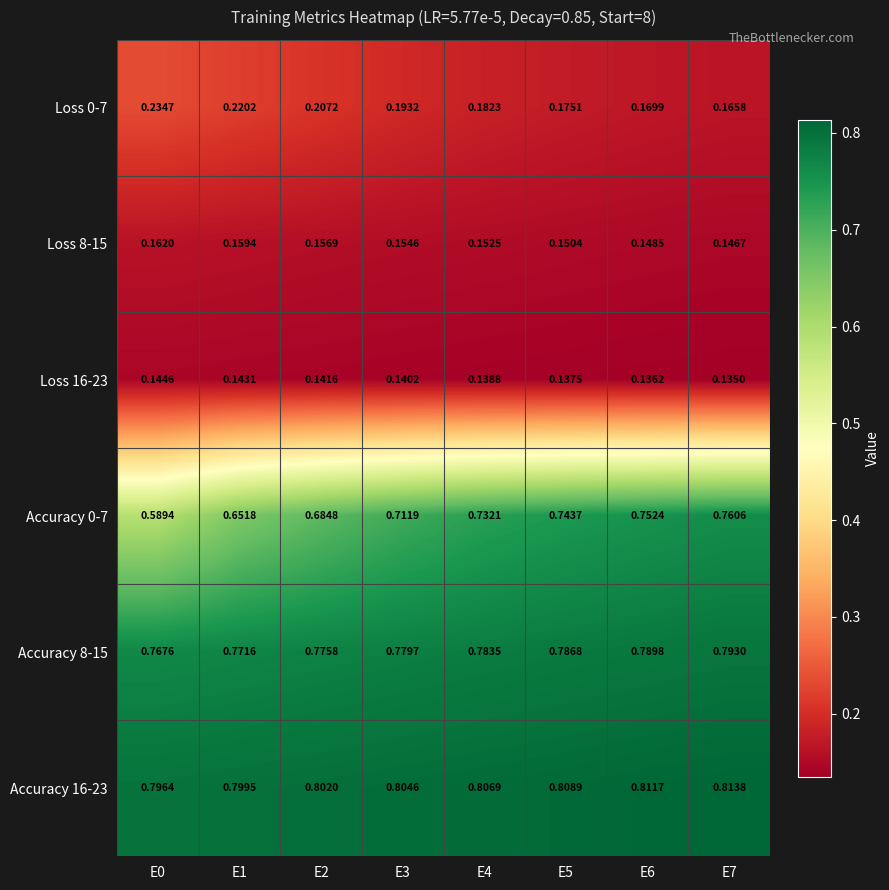

List the series in order of their peak value, lowest first.

Loss 16-23, Loss 8-15, Loss 0-7, Accuracy 0-7, Accuracy 8-15, Accuracy 16-23